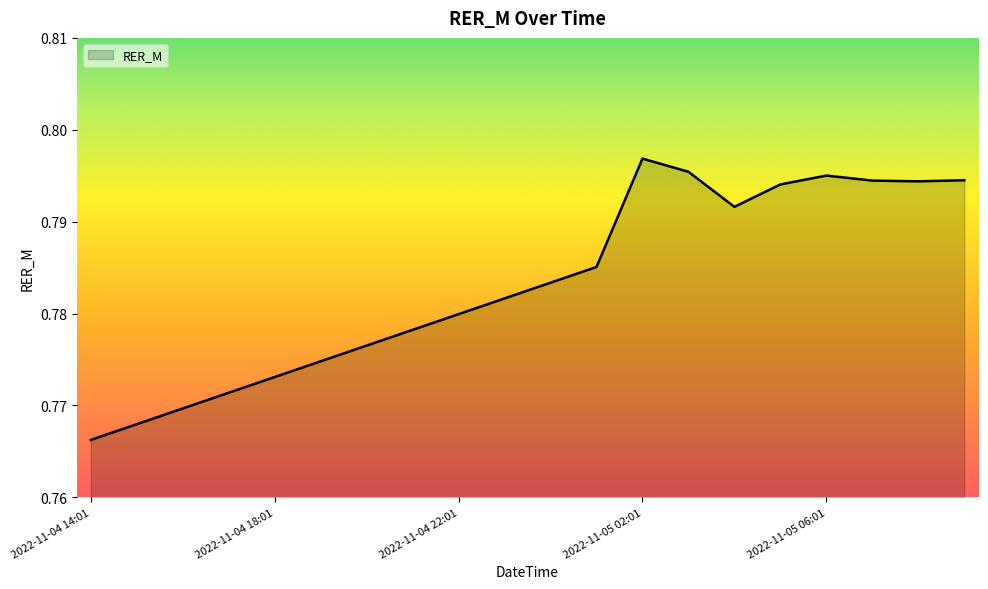

How many lines are shown in the chart?

1